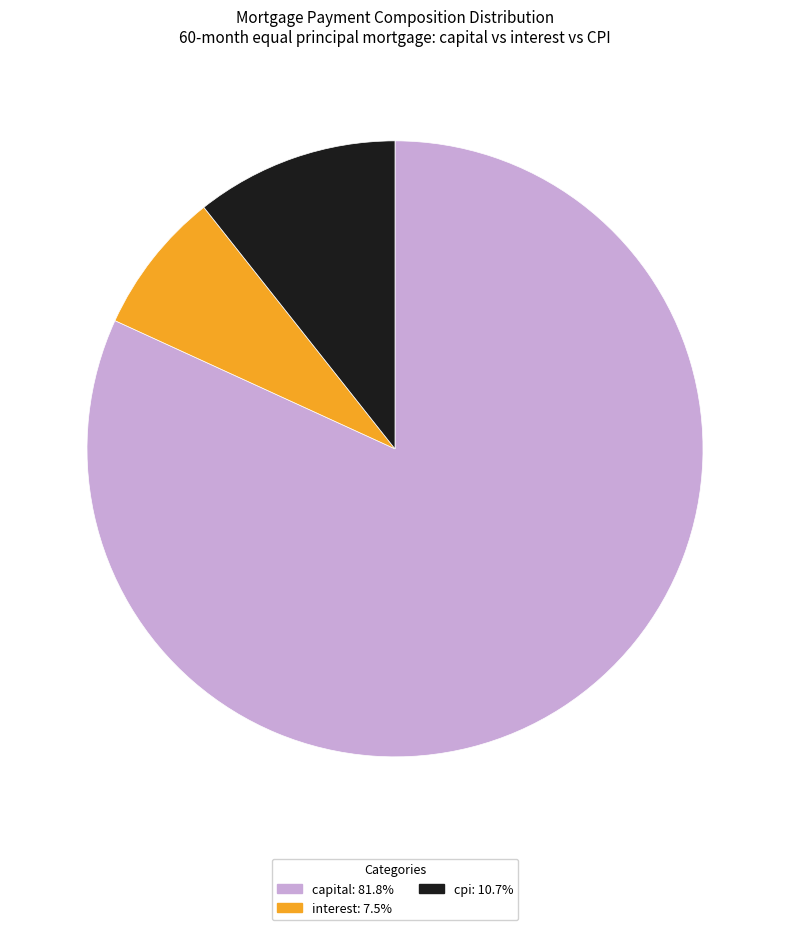

How many segments does this pie chart have?

3